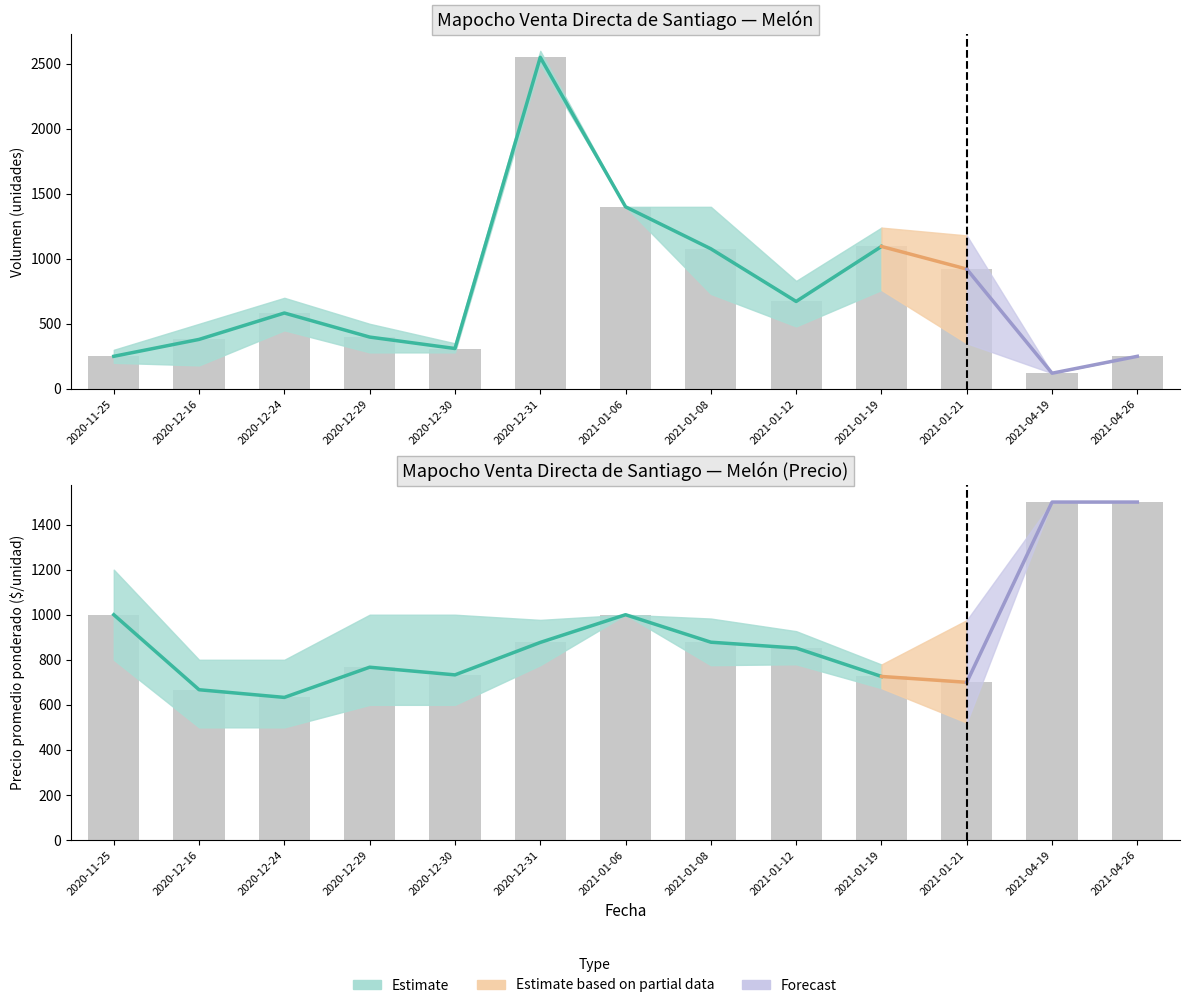

Reading left to right, transcribe all the data shown in this chart.

Volumen_mean: 2020-11-25=250	2020-12-16=380	2020-12-24=583	2020-12-29=398	2020-12-30=310	2020-12-31=2550	2021-01-06=1400	2021-01-08=1077	2021-01-12=672	2021-01-19=1095	2021-01-21=921	2021-04-19=120	2021-04-26=250
Volumen_min: 2020-11-25=200	2020-12-16=180	2020-12-24=450	2020-12-29=280	2020-12-30=280	2020-12-31=2500	2021-01-06=1400	2021-01-08=730	2021-01-12=480	2021-01-19=760	2021-01-21=350	2021-04-19=120	2021-04-26=250
Volumen_max: 2020-11-25=300	2020-12-16=500	2020-12-24=700	2020-12-29=500	2020-12-30=350	2020-12-31=2600	2021-01-06=1400	2021-01-08=1400	2021-01-12=830	2021-01-19=1240	2021-01-21=1180	2021-04-19=120	2021-04-26=250
Precio_mean: 2020-11-25=1000	2020-12-16=667	2020-12-24=633	2020-12-29=767	2020-12-30=733	2020-12-31=877	2021-01-06=1000	2021-01-08=878	2021-01-12=852	2021-01-19=726	2021-01-21=700	2021-04-19=1500	2021-04-26=1500
Precio_min: 2020-11-25=800	2020-12-16=500	2020-12-24=500	2020-12-29=600	2020-12-30=600	2020-12-31=776	2021-01-06=1000	2021-01-08=776	2021-01-12=780	2021-01-19=674	2021-01-21=521	2021-04-19=1500	2021-04-26=1500
Precio_max: 2020-11-25=1200	2020-12-16=800	2020-12-24=800	2020-12-29=1000	2020-12-30=1000	2020-12-31=977	2021-01-06=1000	2021-01-08=983	2021-01-12=927	2021-01-19=779	2021-01-21=976	2021-04-19=1500	2021-04-26=1500